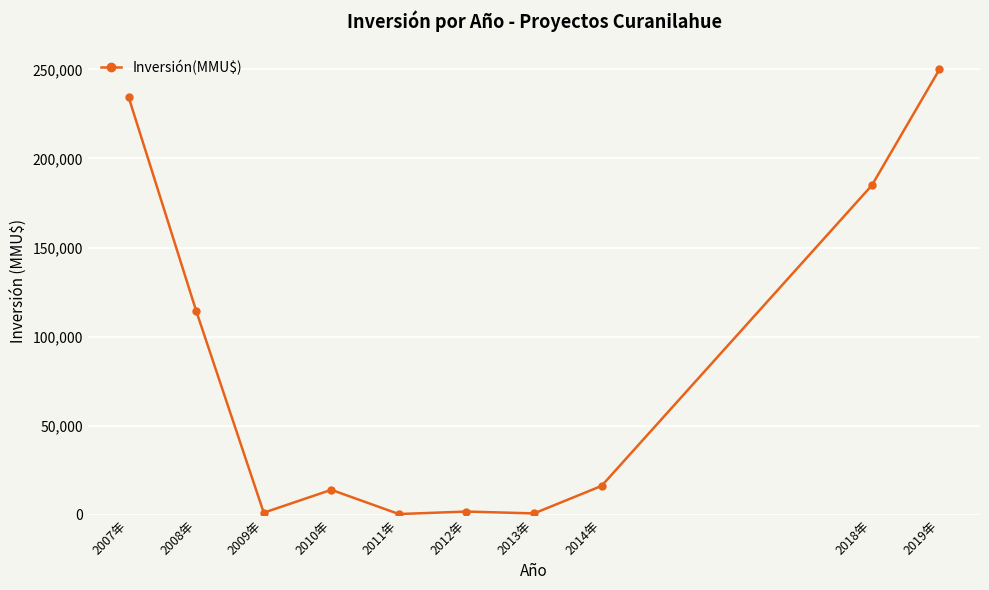

Is it true that the value at 2014年 is 25592?

False